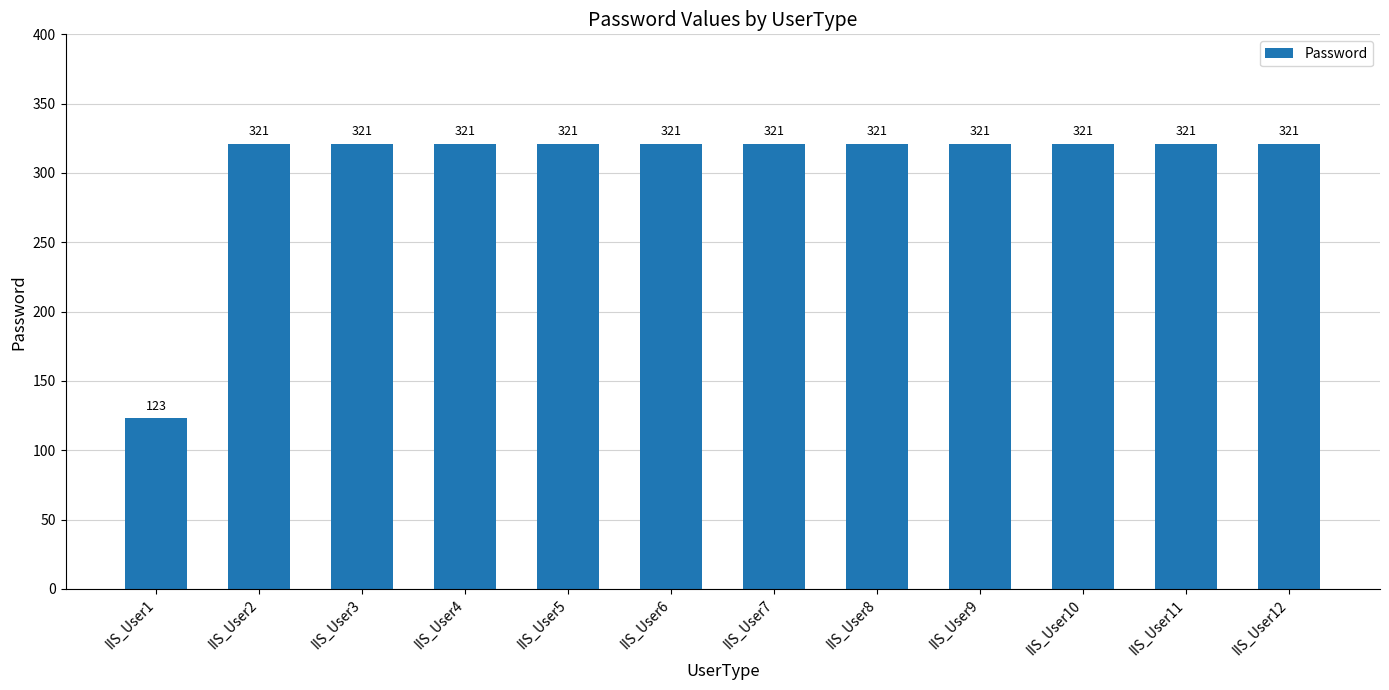

Reading left to right, extract all data points from this chart.

IIS_User1=123	IIS_User2=321	IIS_User3=321	IIS_User4=321	IIS_User5=321	IIS_User6=321	IIS_User7=321	IIS_User8=321	IIS_User9=321	IIS_User10=321	IIS_User11=321	IIS_User12=321